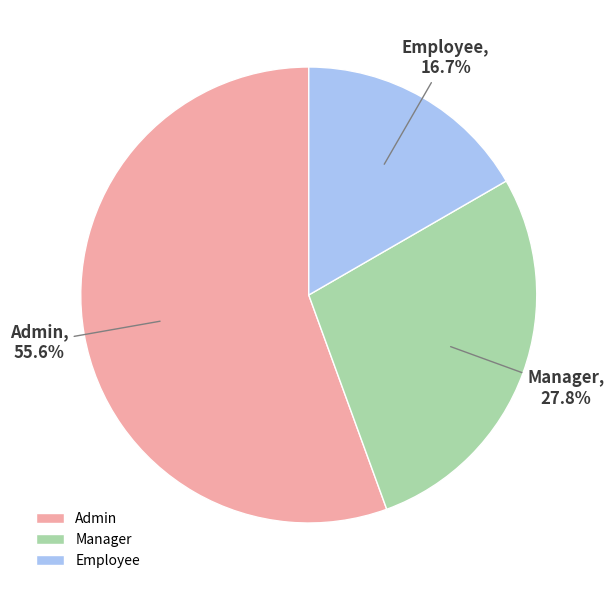

To the nearest percent, what is the combined percentage of Admin and Manager?

83%